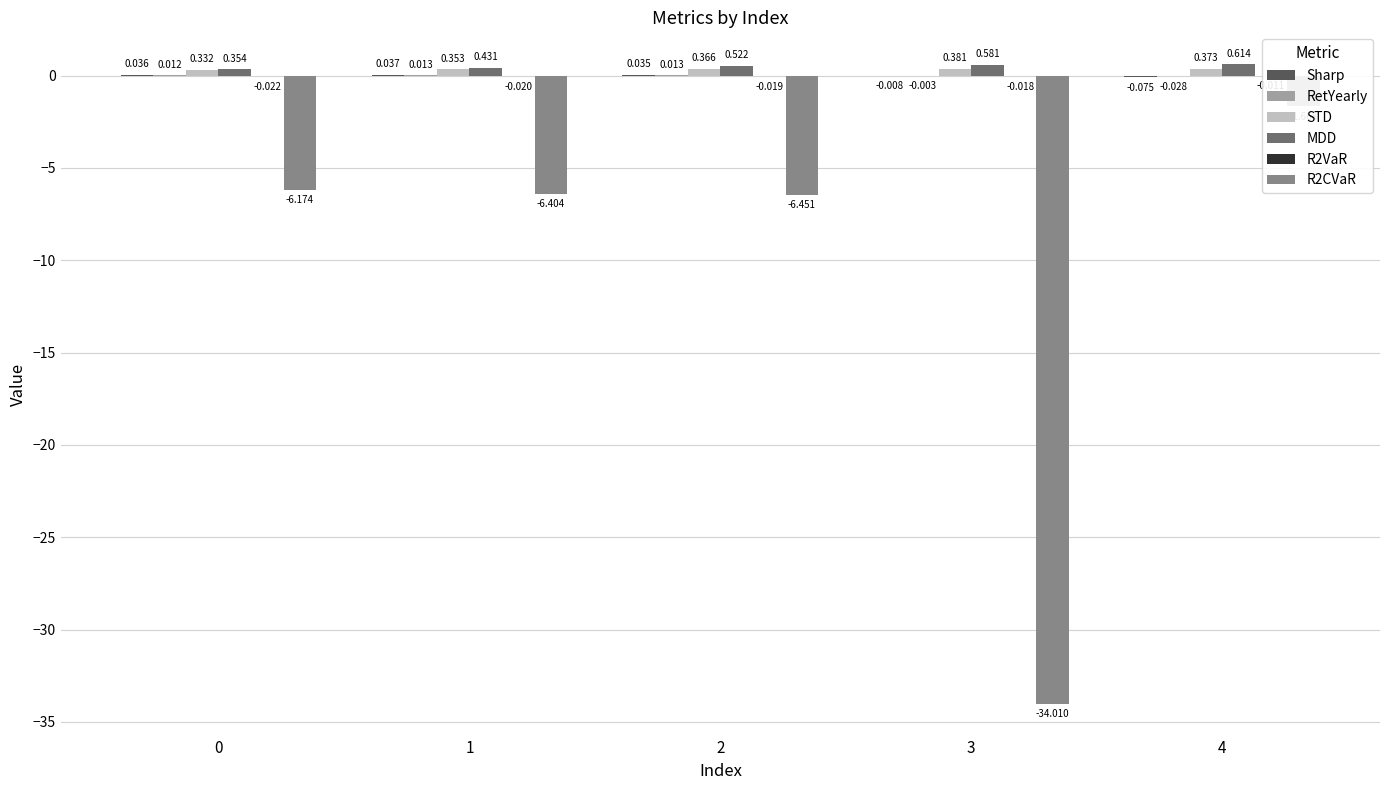

Rank the categories by STD value from lowest to highest.

0, 1, 2, 4, 3